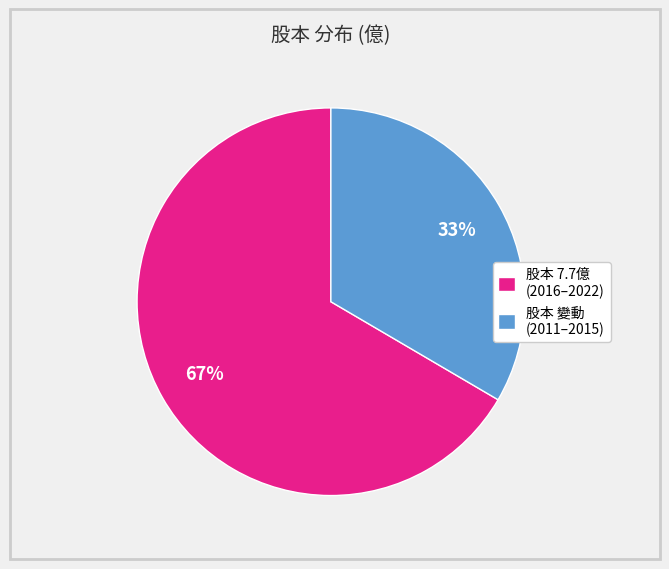

Count the number of slices in the pie.

2